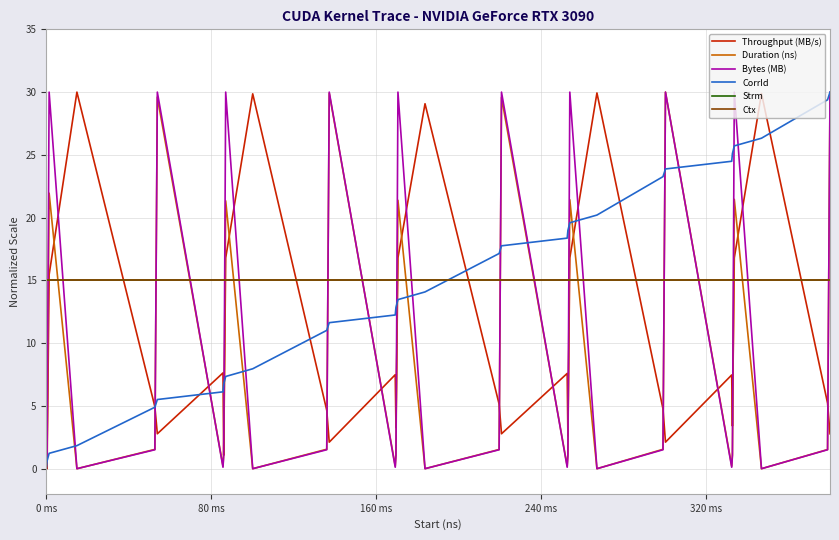

What is the sum of all Strm values?

450.0